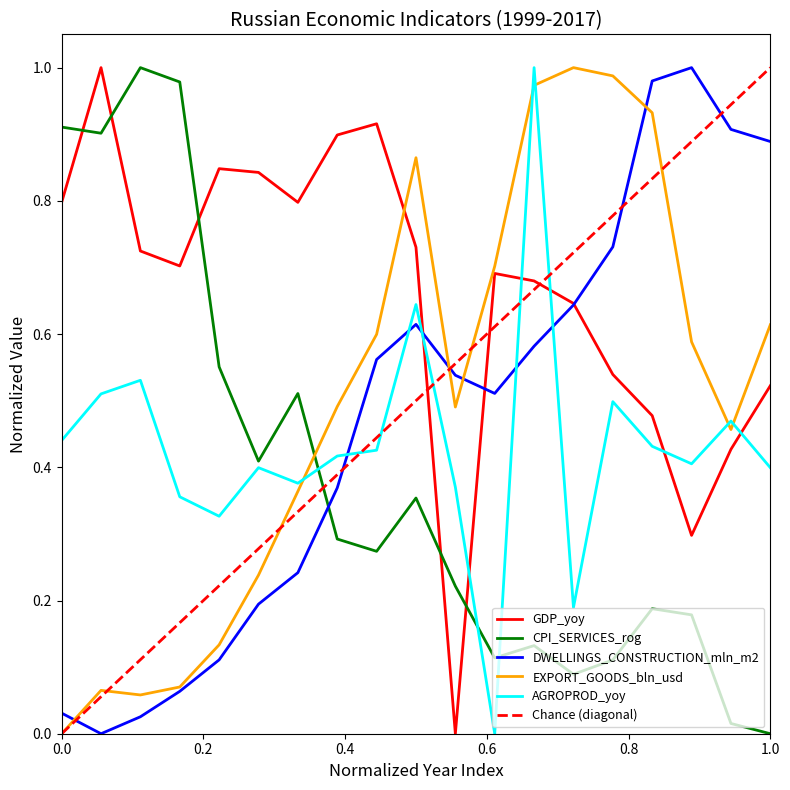

How many data points does each series have?

19